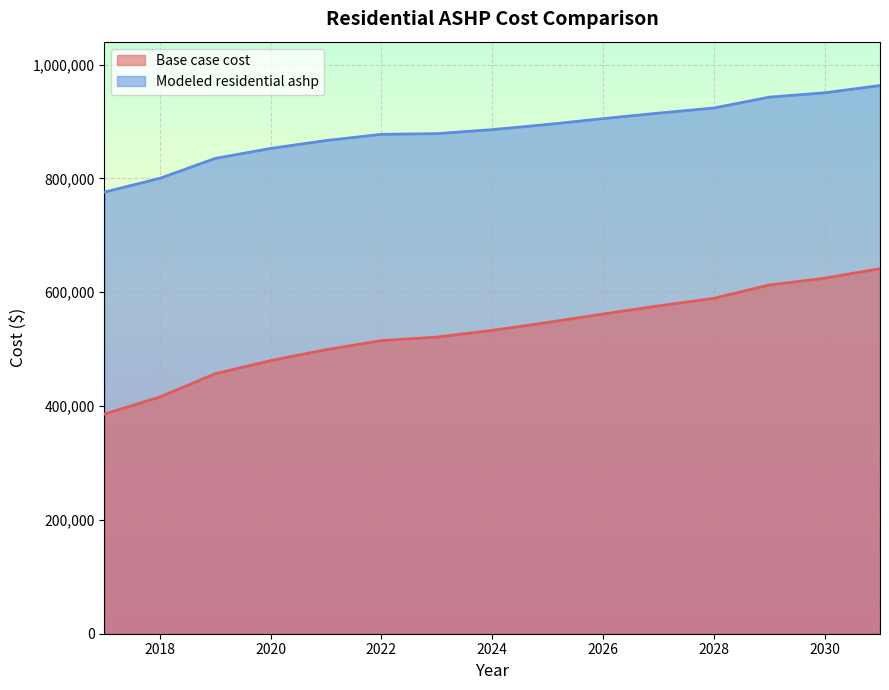

What is the total value across all series at 2018?

1215996.6